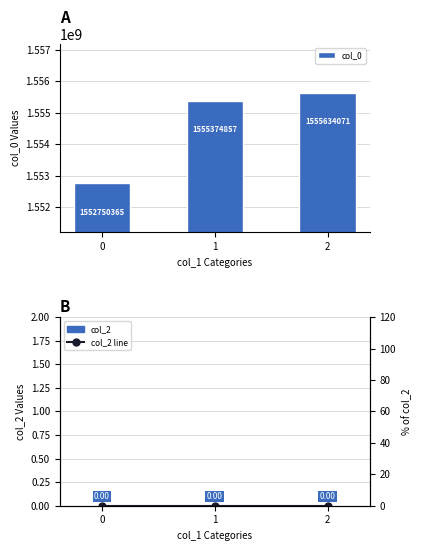

At how many categories does at least one series exceed 181278713?

3